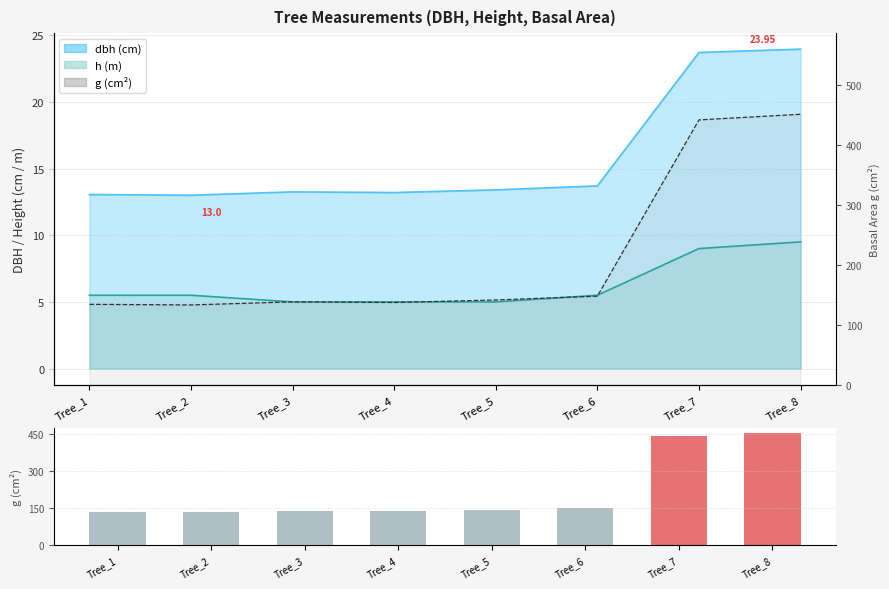

What is the change in value from Tree_6 to Tree_8?

+303.1